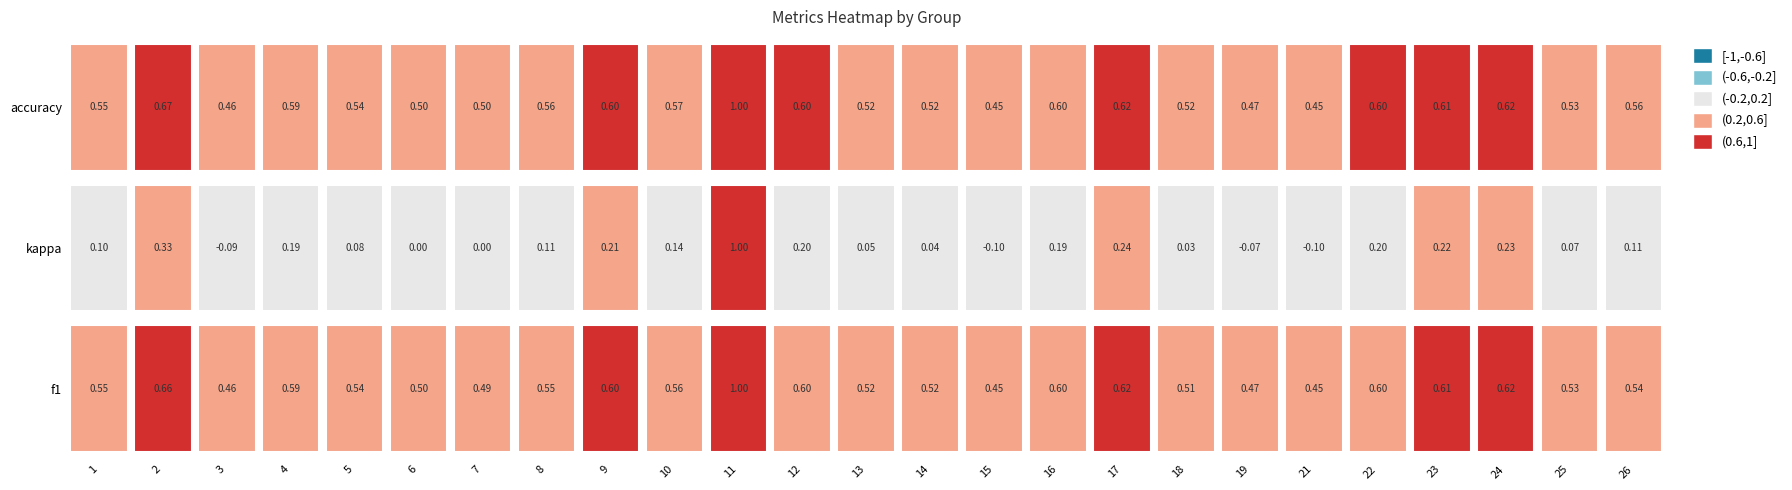

List the labels in order of 16 value, largest first.

accuracy, f1, kappa